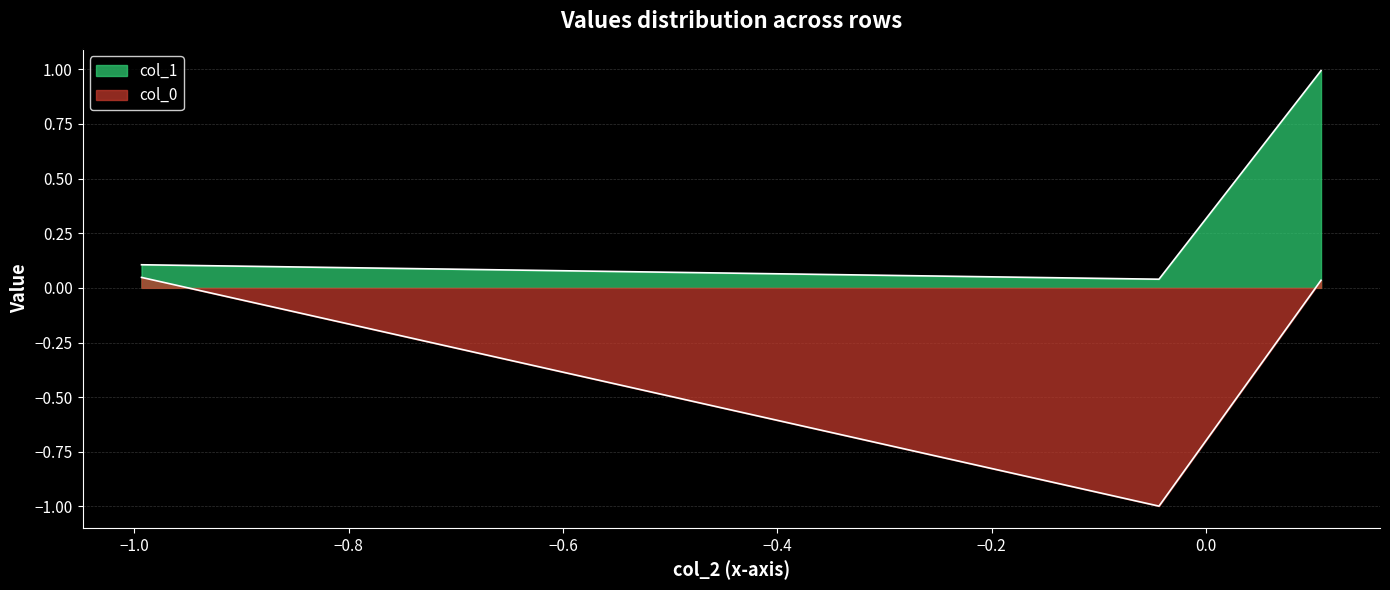

What is the value of the col_1 point at the 3rd from the left?

1.0